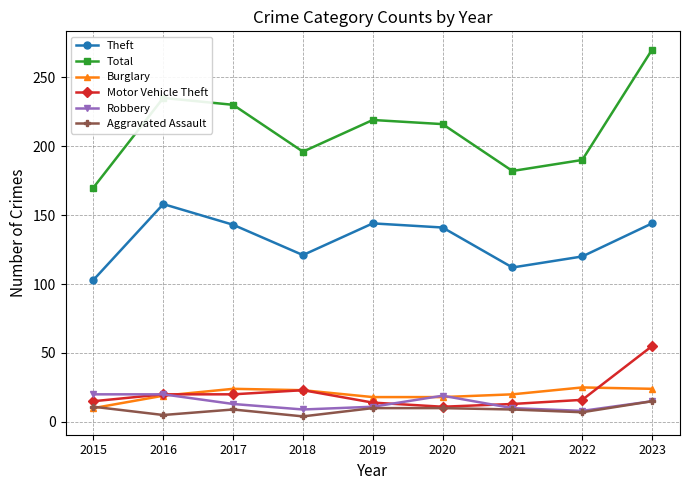

Which category has the highest value across all series?

2023